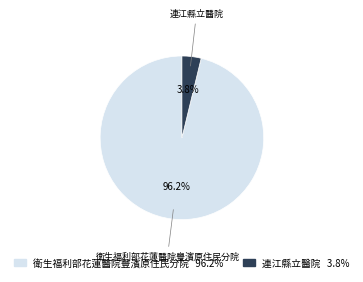

How many slices are in this pie chart?

2